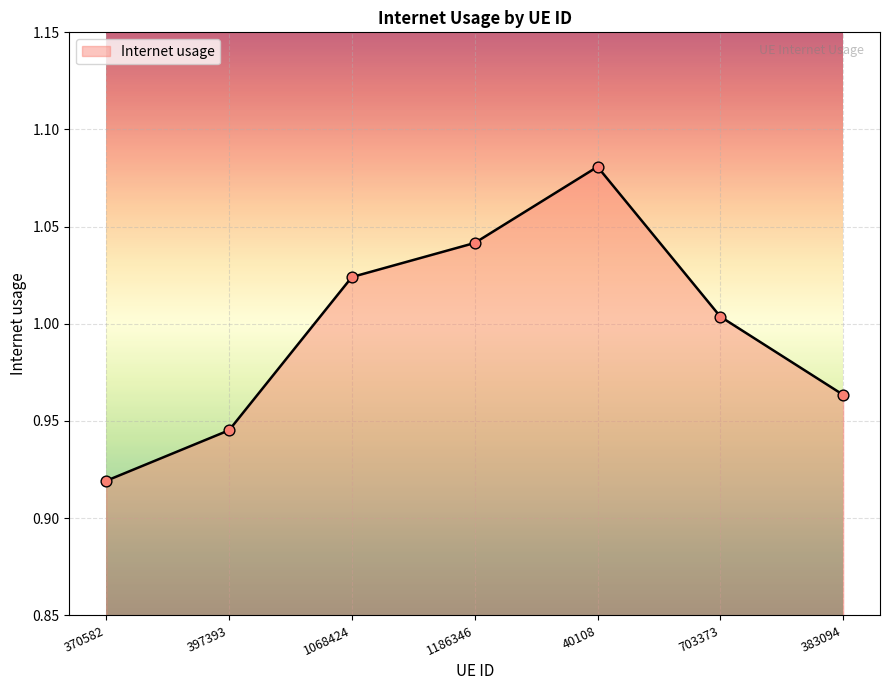

Which has a higher value, 397393 or 370582?

397393